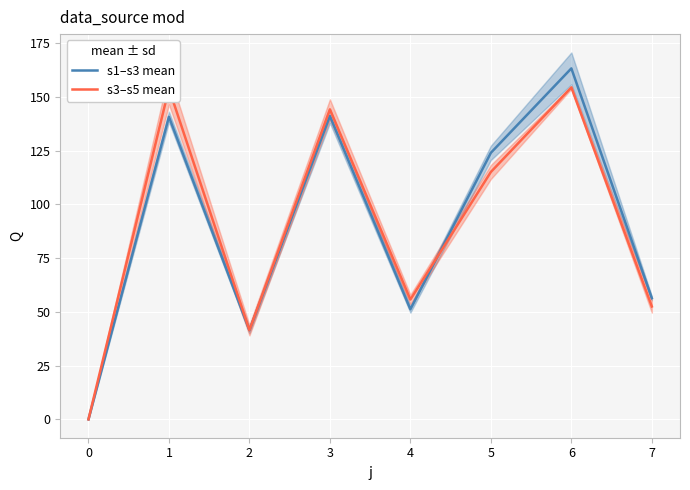

Which series has the largest total across all categories?

s1–s3 mean